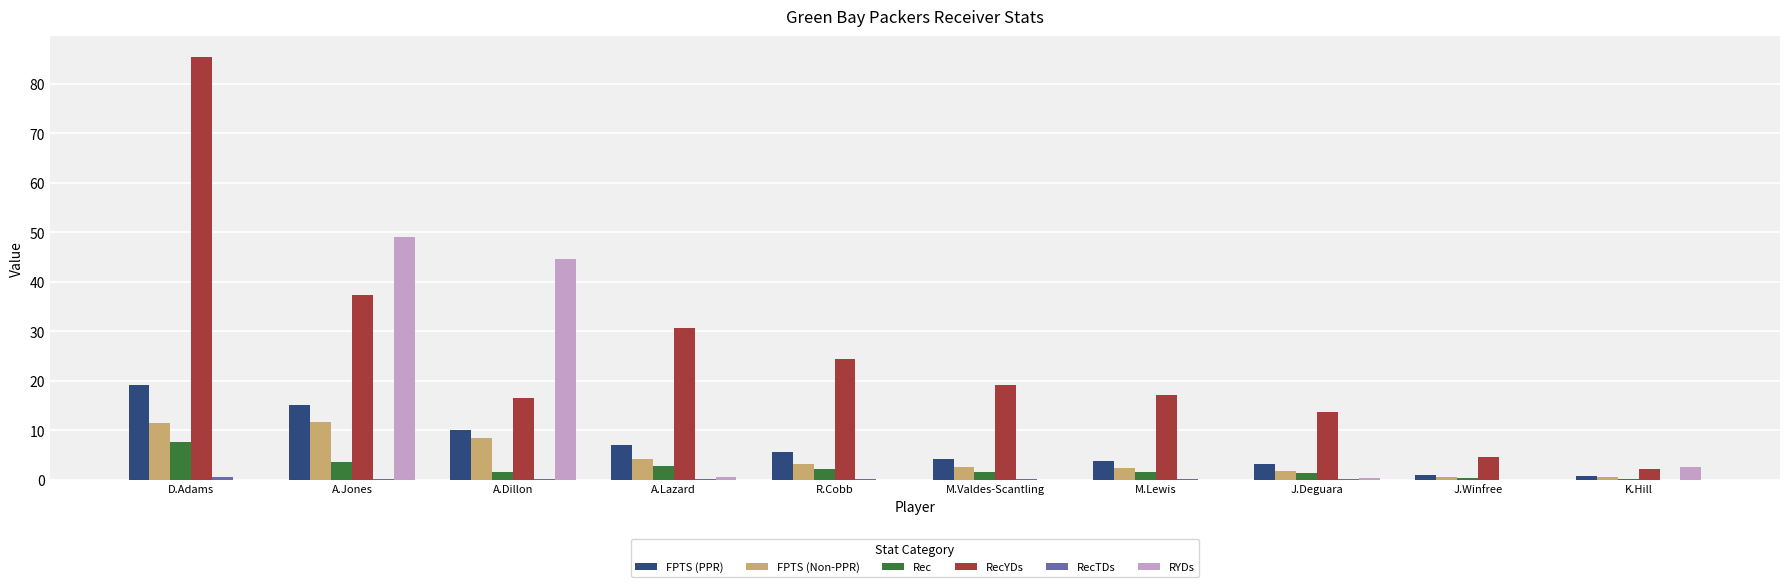

Which series has the largest total across all categories?

RecYDs